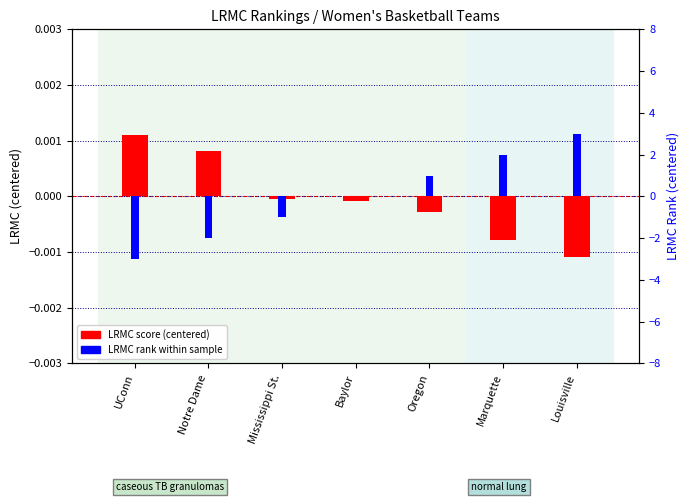

Which series has the widest spread of values?

LRMC Rank (centered)